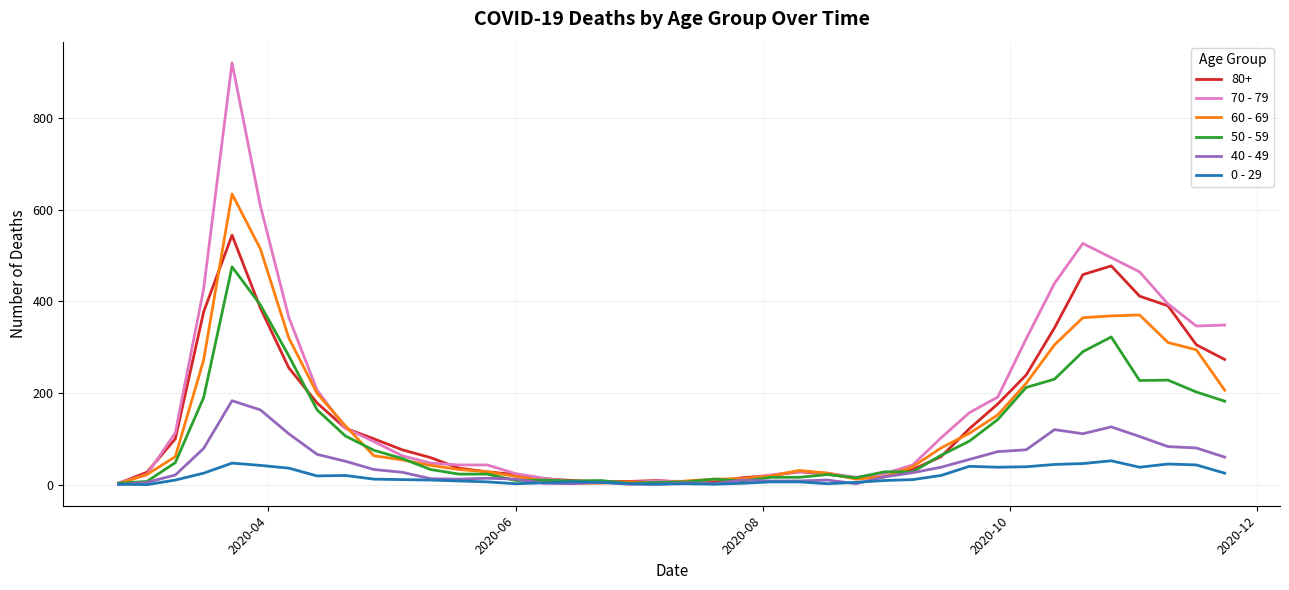

Rank the series by their maximum value, from lowest to highest.

0 - 29, 40 - 49, 50 - 59, 80+, 60 - 69, 70 - 79